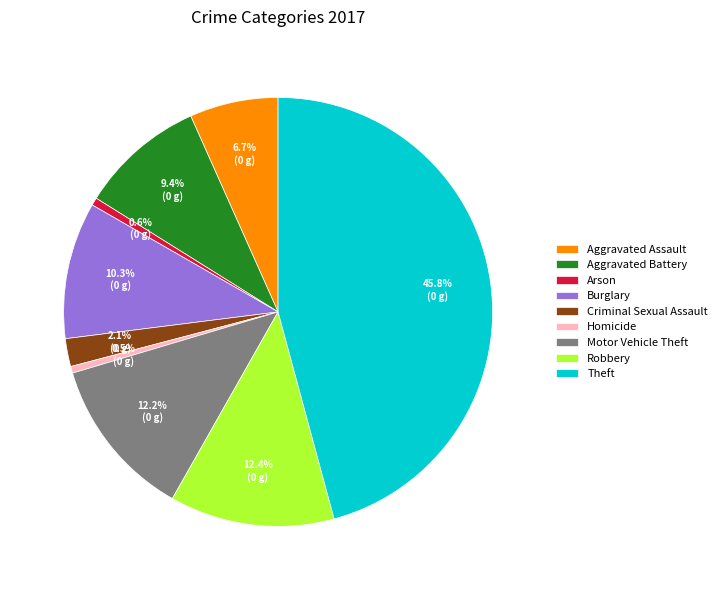

Does any single category account for the majority?

No